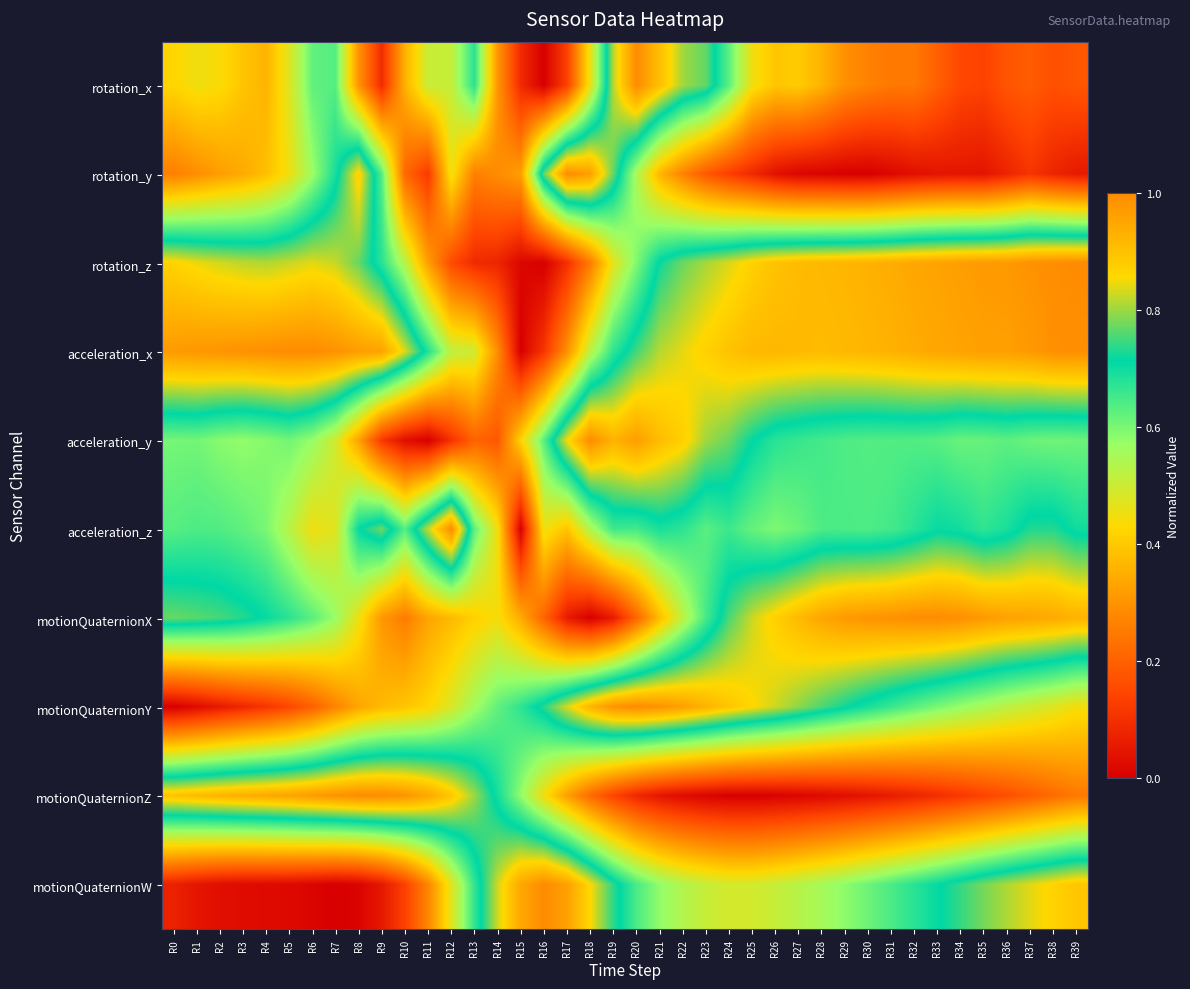

At which category is the sum across all series the highest?

R20